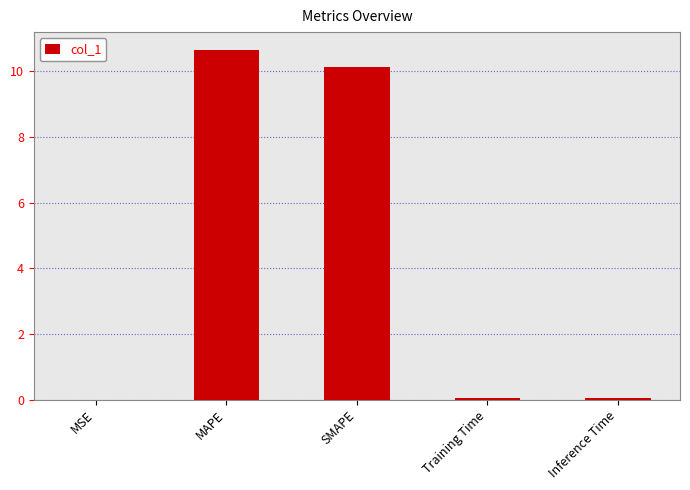

Which has a higher value, Inference Time or MAPE?

MAPE